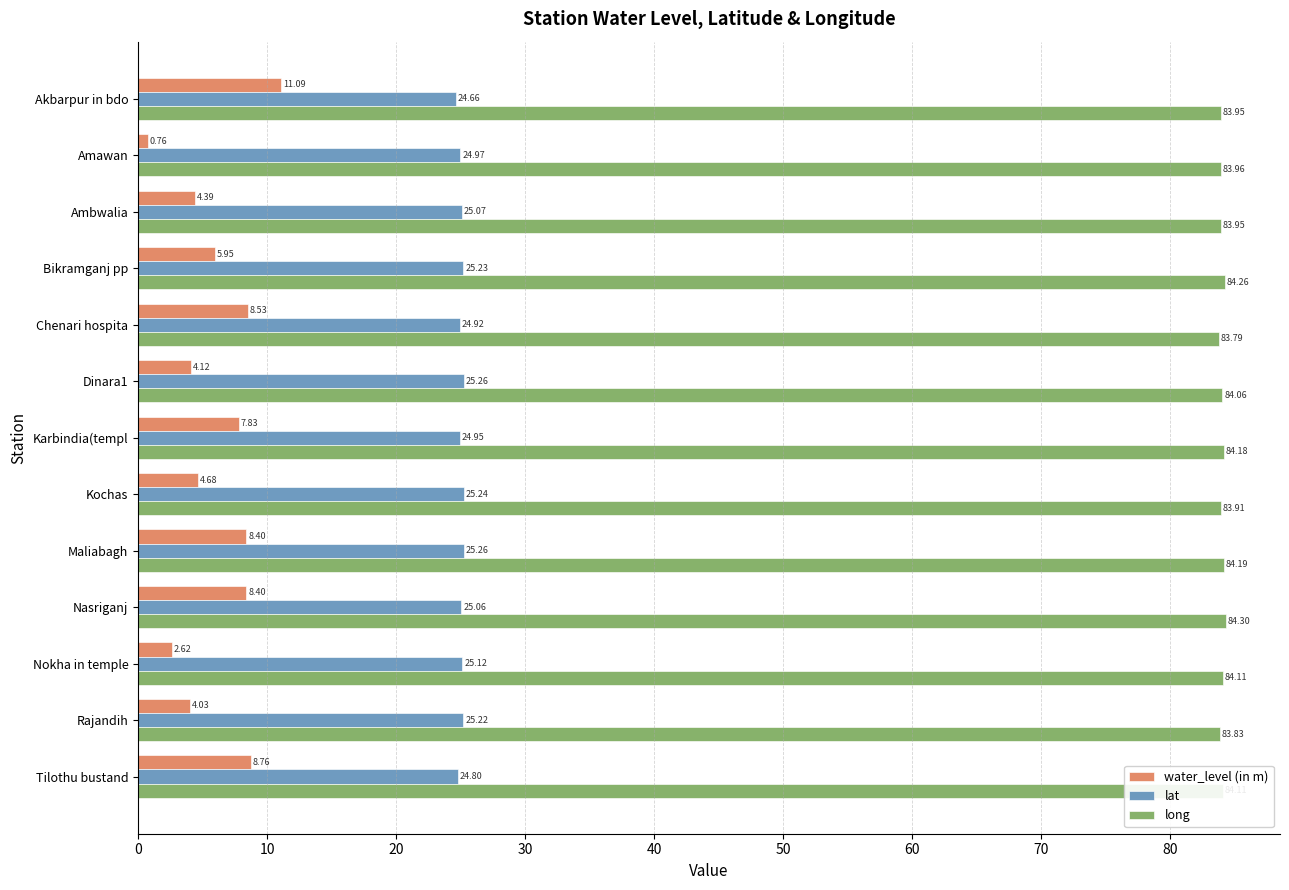

What is the sum of all long values?

1092.6